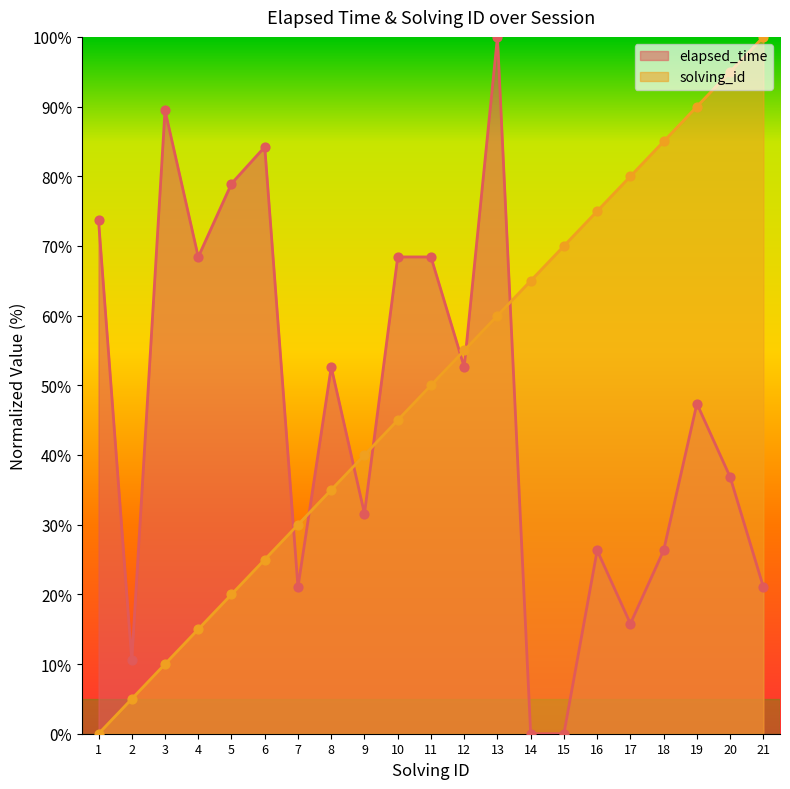

What is the total value across all series at 3?

99.5